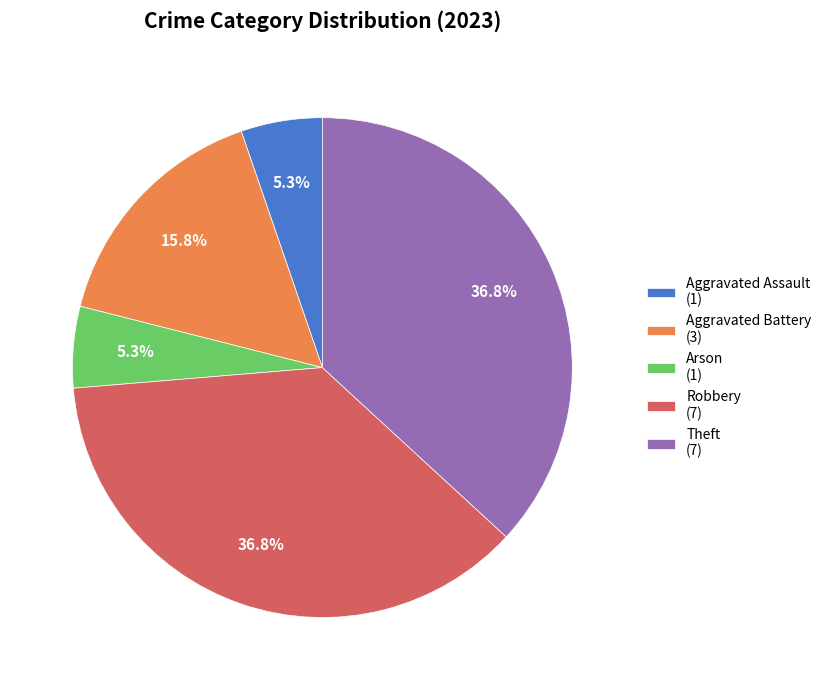

Combined, do Aggravated Assault and Theft account for over 50%?

No